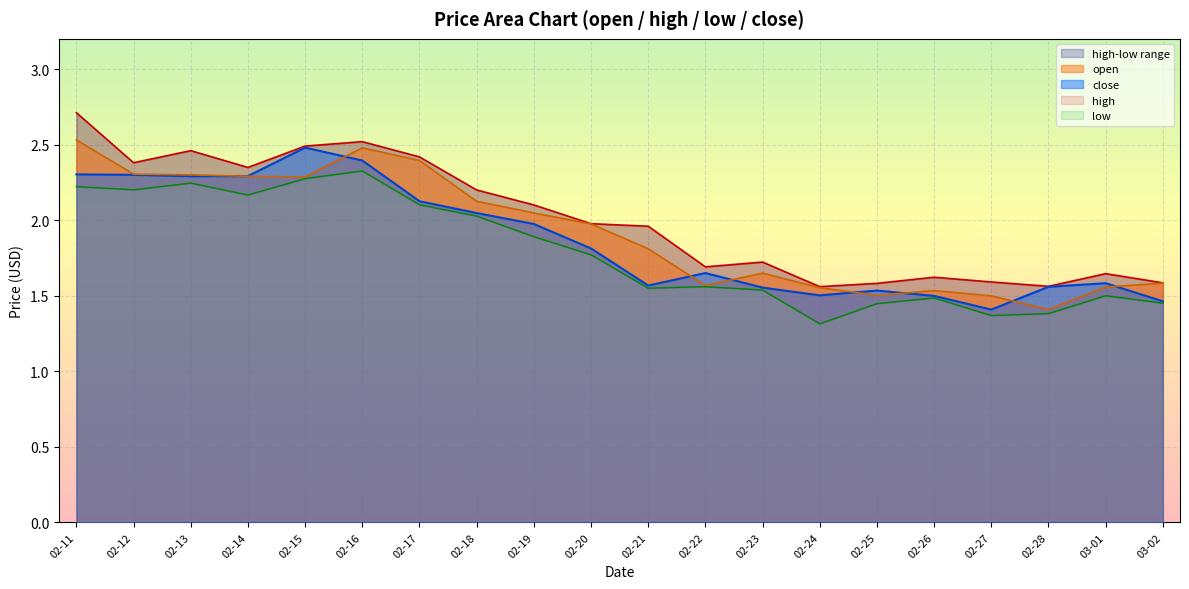

What is the total value across all series at 2022-02-18?

8.4